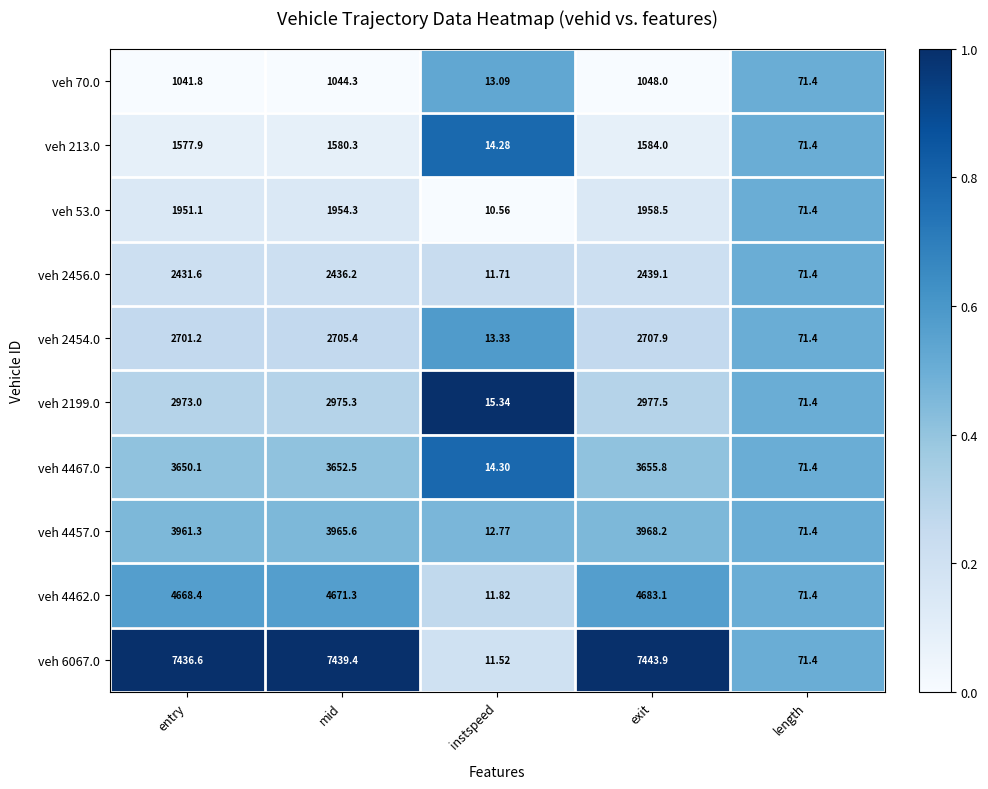

At which category is the sum across all series the highest?

exit